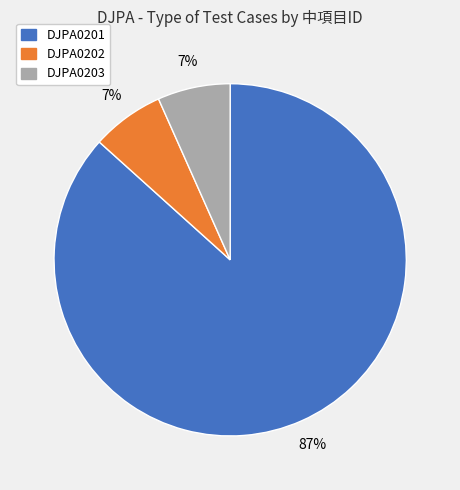

Which slice is the largest?

DJPA0201